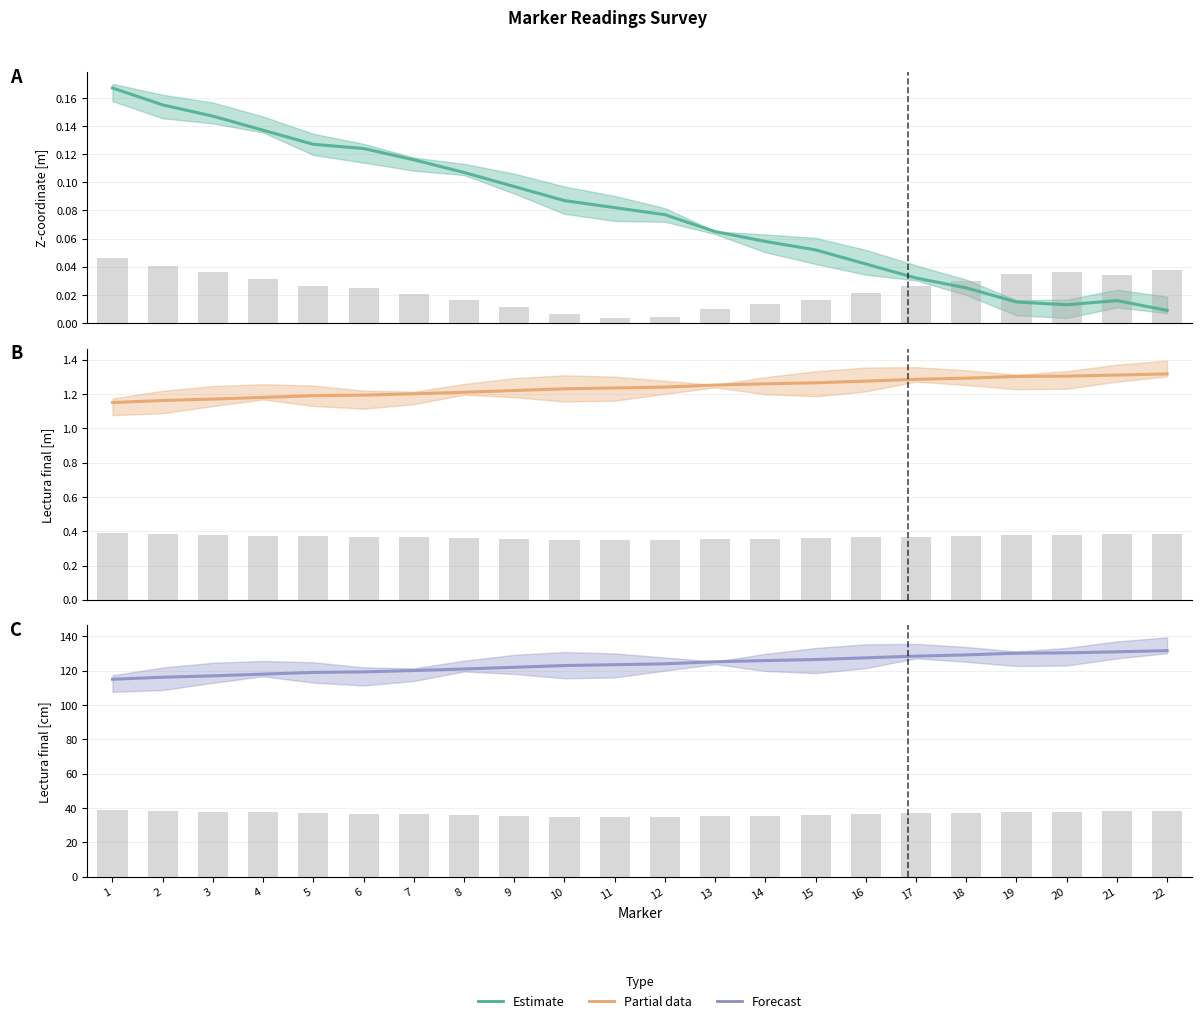

Which series has the largest range (max minus min)?

Lectura final [cm]